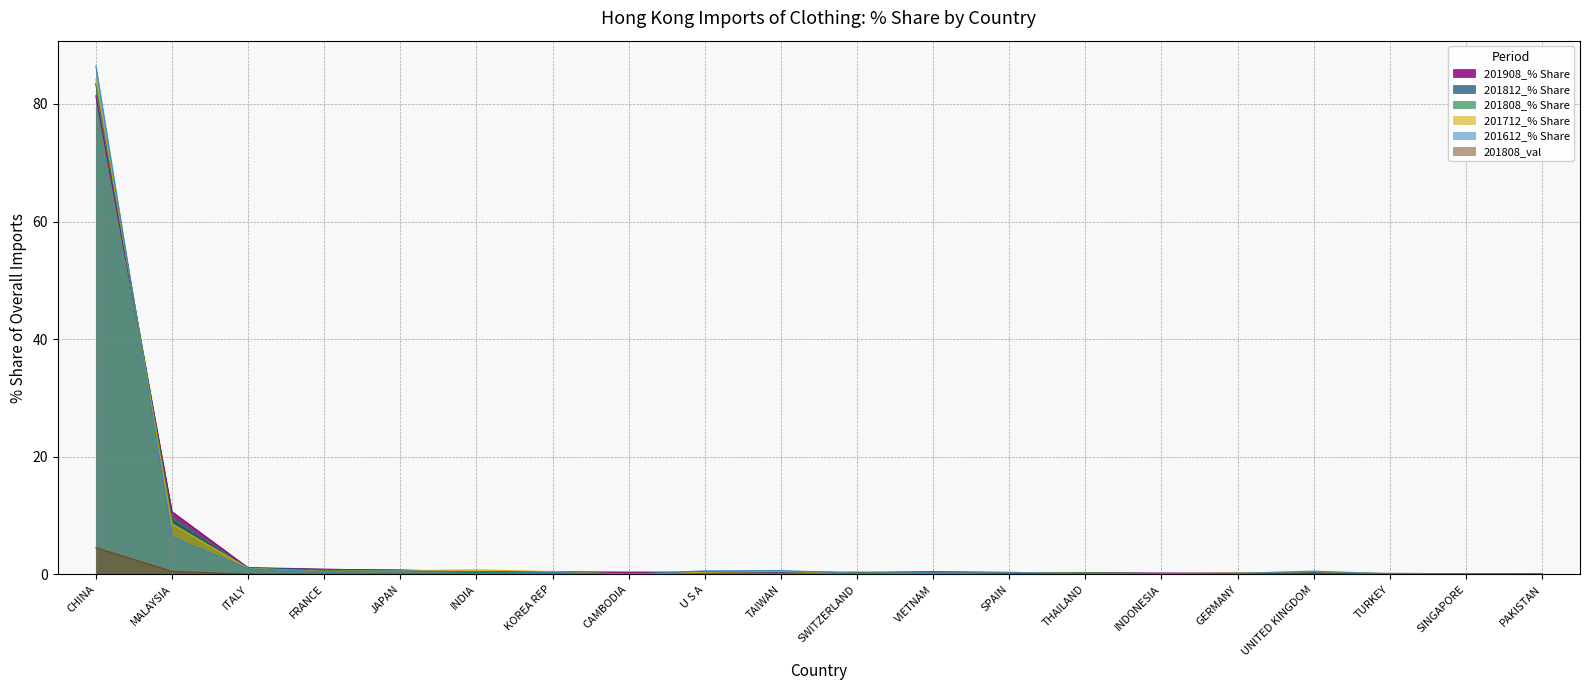

Reading left to right, transcribe all the data shown in this chart.

201908_% Share: CHINA=81.4	MALAYSIA=10.7	ITALY=1.2	FRANCE=0.9	JAPAN=0.7	INDIA=0.5	KOREA REP=0.5	CAMBODIA=0.4	U S A=0.4	TAIWAN=0.4	SWITZERLAND=0.4	VIETNAM=0.4	SPAIN=0.3	THAILAND=0.3	INDONESIA=0.3	GERMANY=0.2	UNITED KINGDOM=0.2	TURKEY=0.2	SINGAPORE=0.1	PAKISTAN=0.1
201812_% Share: CHINA=83.4	MALAYSIA=9.1	ITALY=1.1	FRANCE=0.8	JAPAN=0.8	INDIA=0.3	KOREA REP=0.5	CAMBODIA=0.0	U S A=0.4	TAIWAN=0.5	SWITZERLAND=0.3	VIETNAM=0.5	SPAIN=0.3	THAILAND=0.3	INDONESIA=0.1	GERMANY=0.2	UNITED KINGDOM=0.2	TURKEY=0.1	SINGAPORE=0.1	PAKISTAN=0.1
201808_% Share: CHINA=83.4	MALAYSIA=9.7	ITALY=1.0	FRANCE=0.7	JAPAN=0.6	INDIA=0.3	KOREA REP=0.4	CAMBODIA=0.0	U S A=0.5	TAIWAN=0.5	SWITZERLAND=0.3	VIETNAM=0.4	SPAIN=0.3	THAILAND=0.3	INDONESIA=0.1	GERMANY=0.2	UNITED KINGDOM=0.3	TURKEY=0.1	SINGAPORE=0.1	PAKISTAN=0.0
201712_% Share: CHINA=84.2	MALAYSIA=8.6	ITALY=1.1	FRANCE=0.5	JAPAN=0.6	INDIA=0.8	KOREA REP=0.5	CAMBODIA=0.0	U S A=0.4	TAIWAN=0.5	SWITZERLAND=0.2	VIETNAM=0.3	SPAIN=0.3	THAILAND=0.2	INDONESIA=0.1	GERMANY=0.2	UNITED KINGDOM=0.5	TURKEY=0.1	SINGAPORE=0.1	PAKISTAN=0.0
201612_% Share: CHINA=86.4	MALAYSIA=6.4	ITALY=1.0	FRANCE=0.5	JAPAN=0.6	INDIA=0.4	KOREA REP=0.4	CAMBODIA=0.0	U S A=0.6	TAIWAN=0.7	SWITZERLAND=0.2	VIETNAM=0.4	SPAIN=0.4	THAILAND=0.2	INDONESIA=0.1	GERMANY=0.2	UNITED KINGDOM=0.6	TURKEY=0.1	SINGAPORE=0.1	PAKISTAN=0.0
201808_val: CHINA=4.6	MALAYSIA=0.5	ITALY=0.1	FRANCE=0.0	JAPAN=0.0	INDIA=0.0	KOREA REP=0.0	CAMBODIA=0.0	U S A=0.0	TAIWAN=0.0	SWITZERLAND=0.0	VIETNAM=0.0	SPAIN=0.0	THAILAND=0.0	INDONESIA=0.0	GERMANY=0.0	UNITED KINGDOM=0.0	TURKEY=0.0	SINGAPORE=0.0	PAKISTAN=0.0